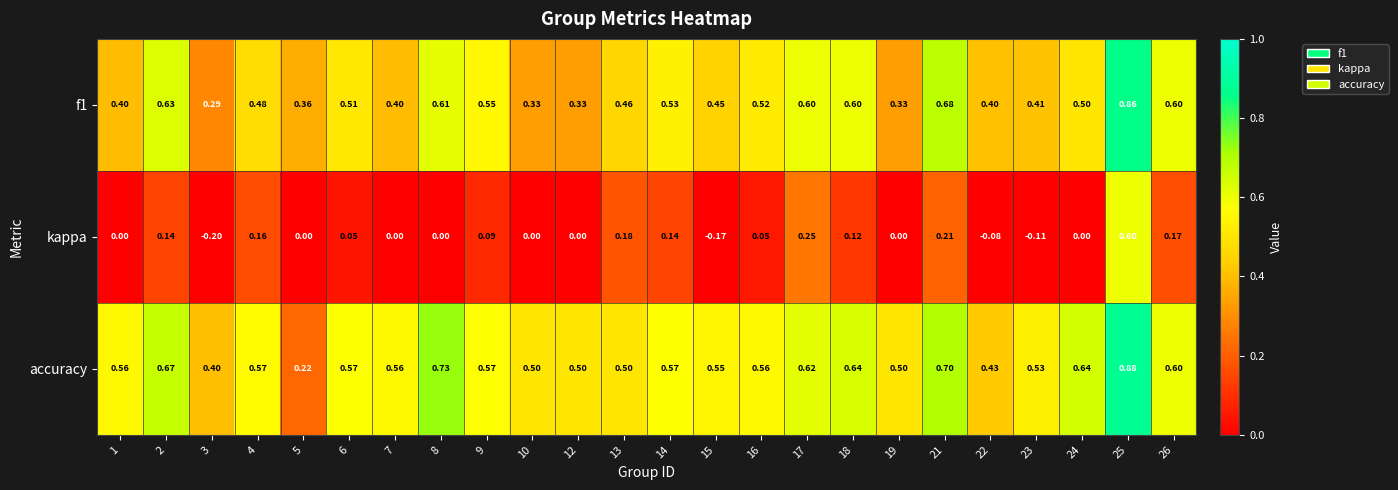

Is the value of kappa at 19 greater than the value of accuracy at 6?

No